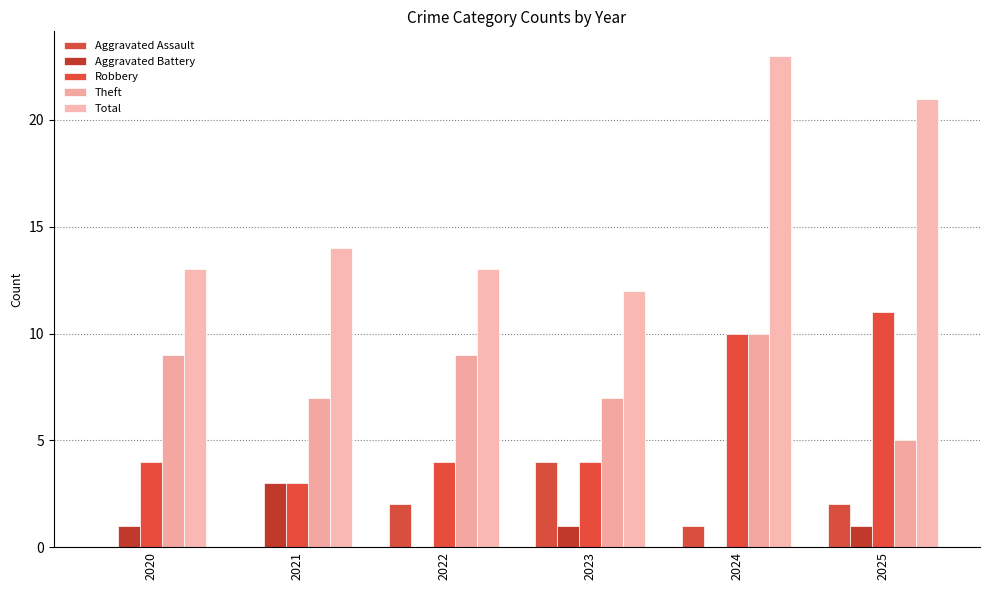

Are the bars horizontal?

No